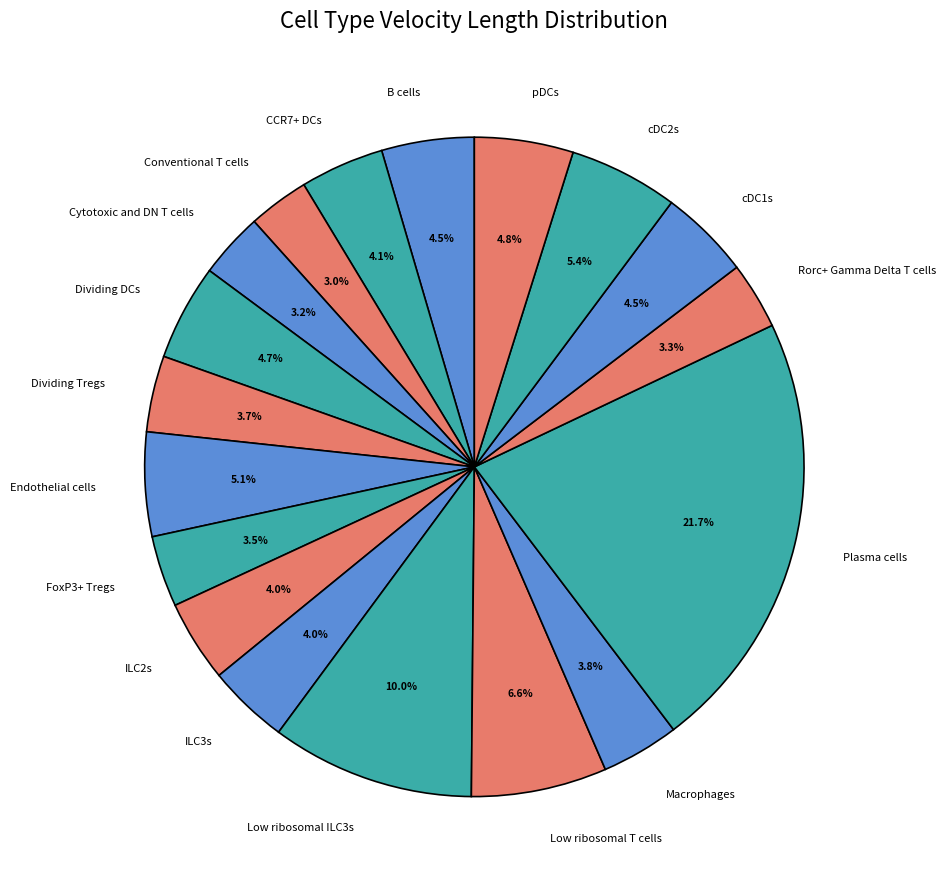

Count the number of slices in the pie.

18